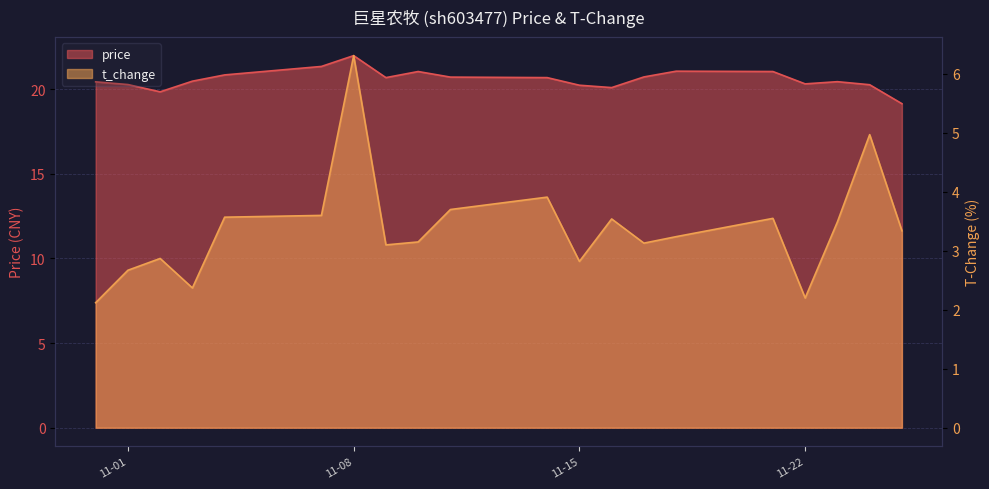

How many values in the price series are below 20?

2